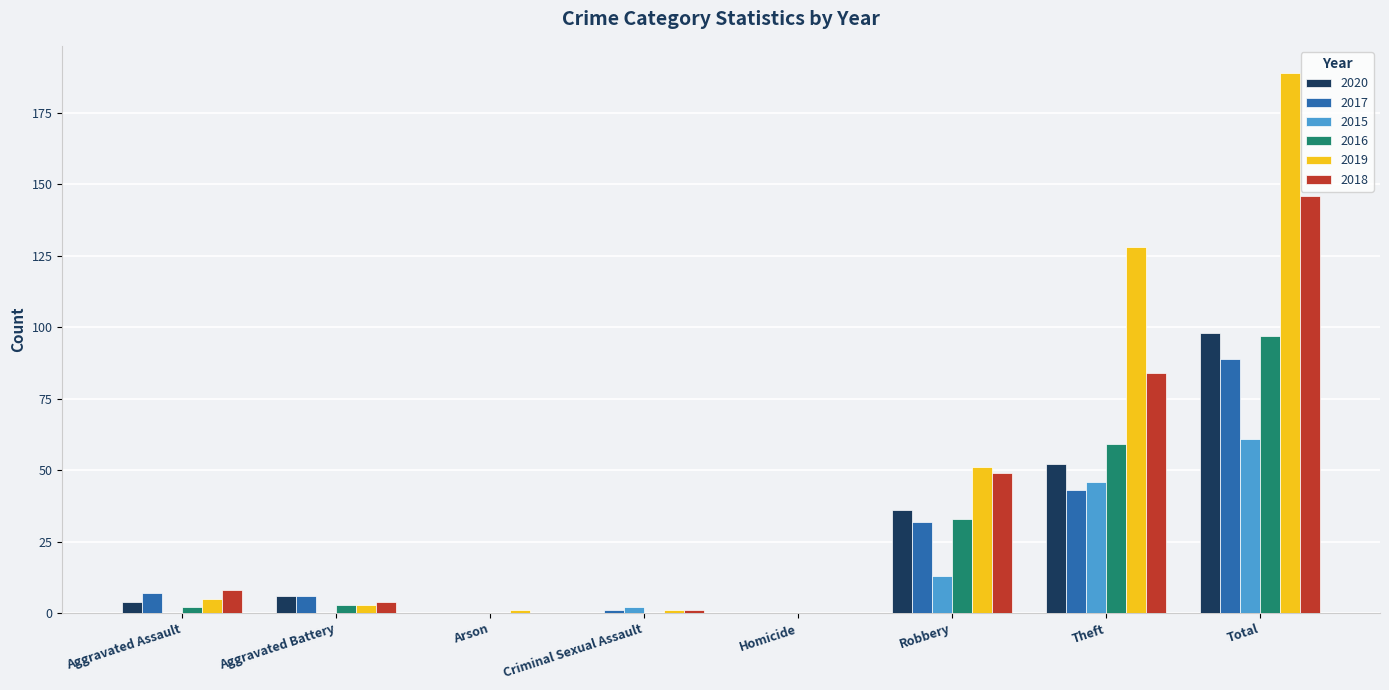

The 2020 series shows 36 at Robbery. True or false?

True